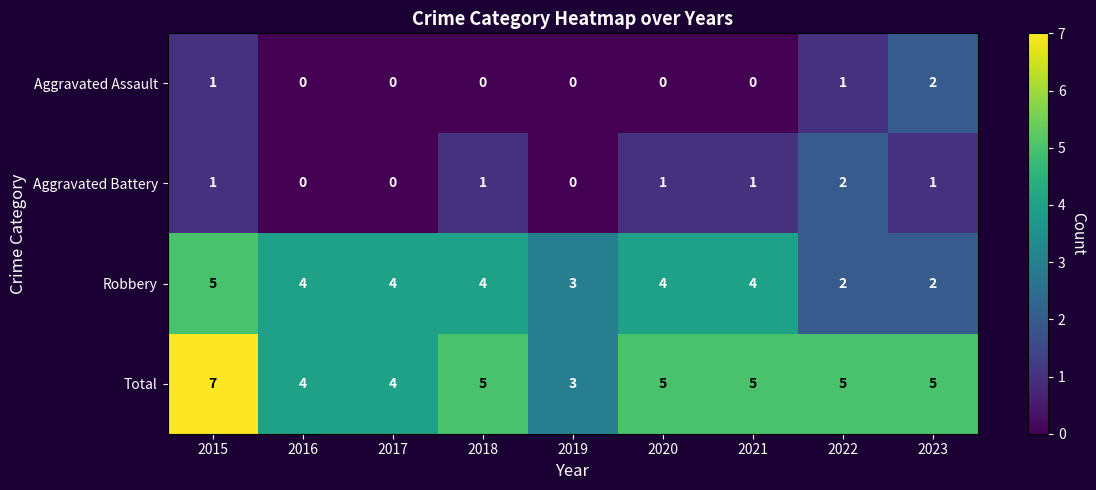

What is the sum of all Aggravated Assault values?

4